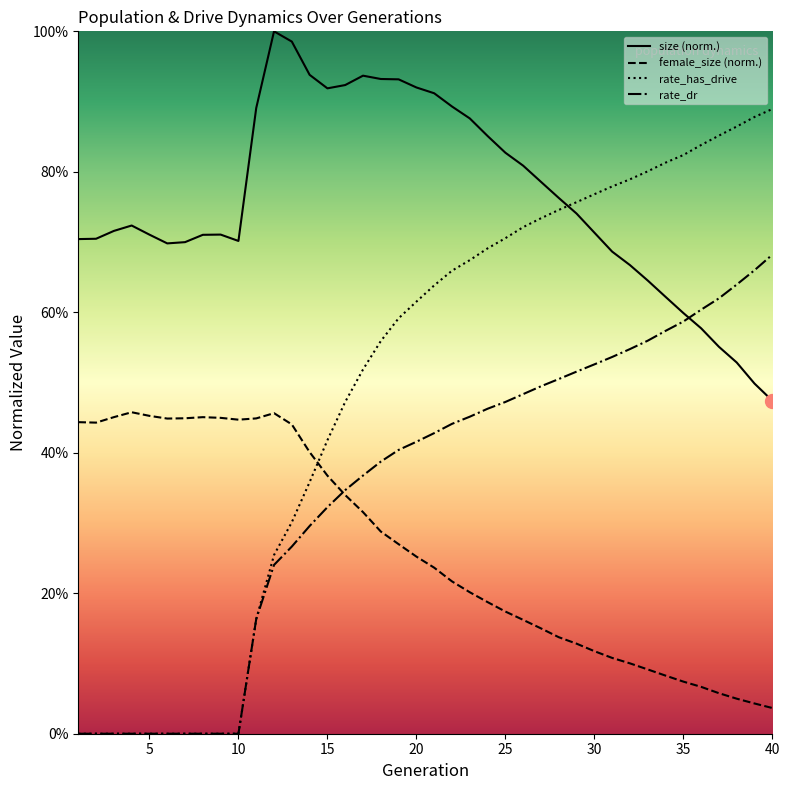

What is the greatest value displayed?

1.0